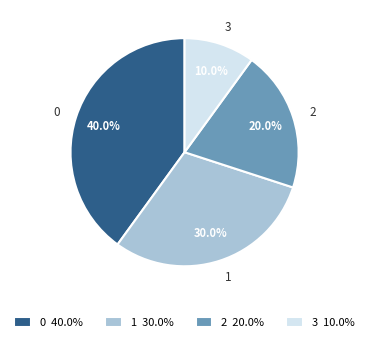

What portion of the pie excludes 2?

80.0%